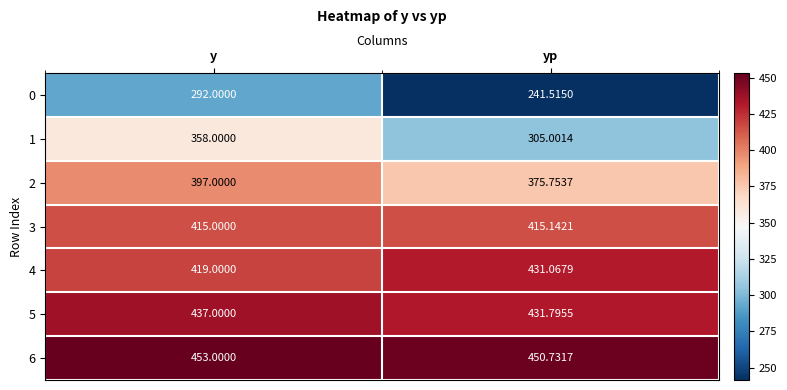

List the labels in order of 0 value, largest first.

y, yp